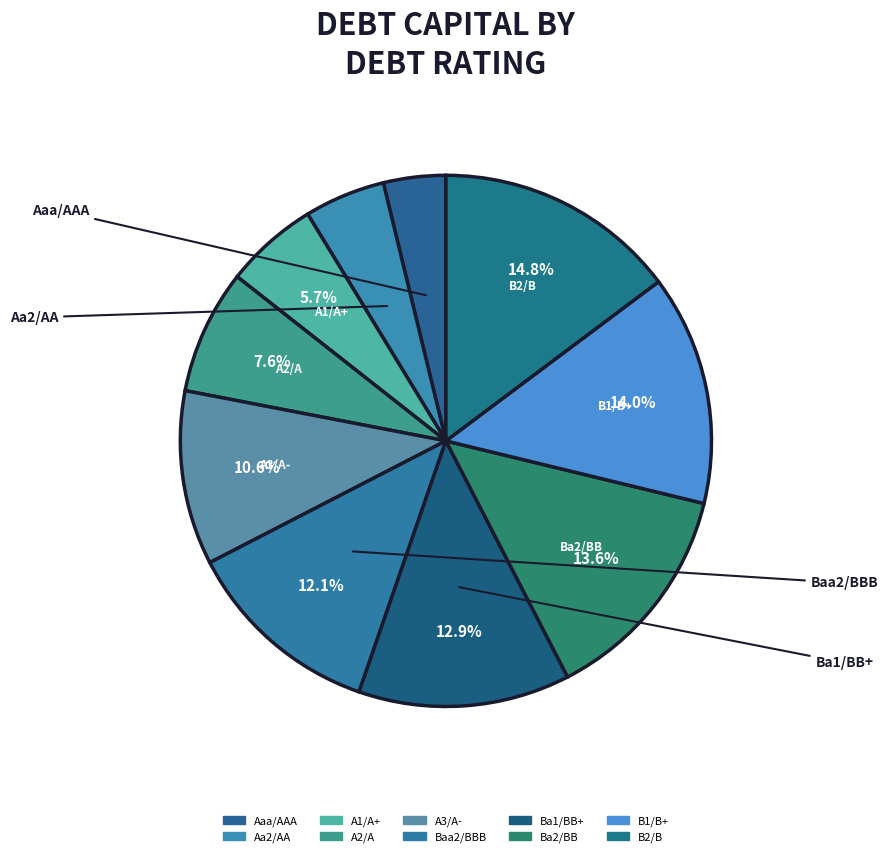

Is B2/B the majority of the pie?

No